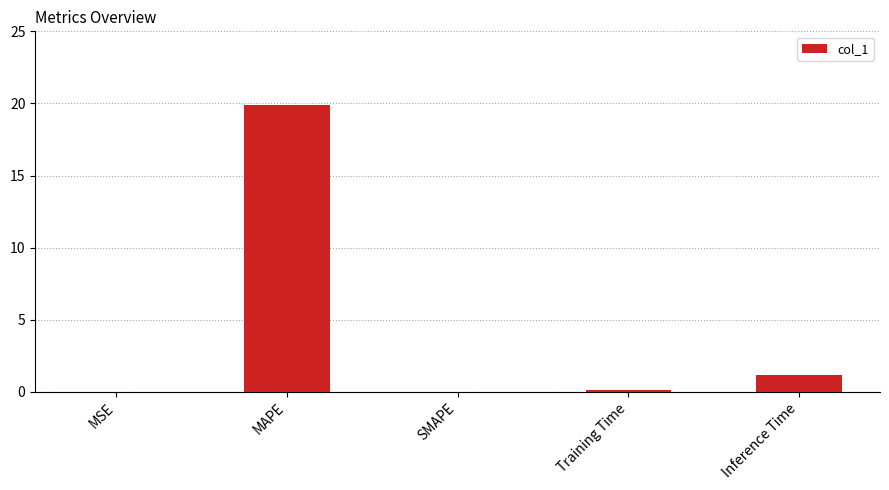

What is the average value?

4.2